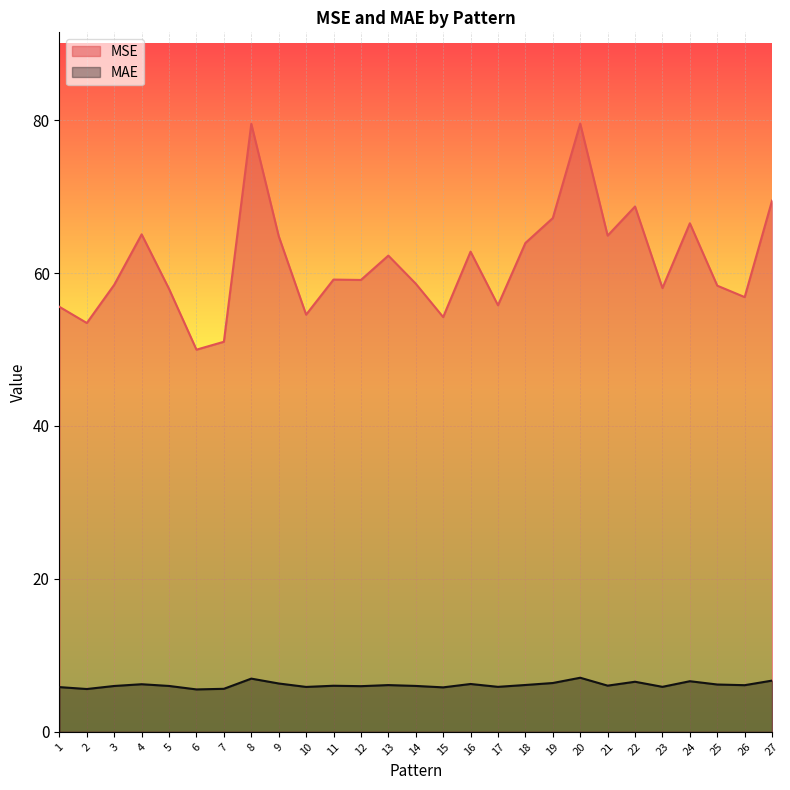

At how many categories does at least one series exceed 11?

27